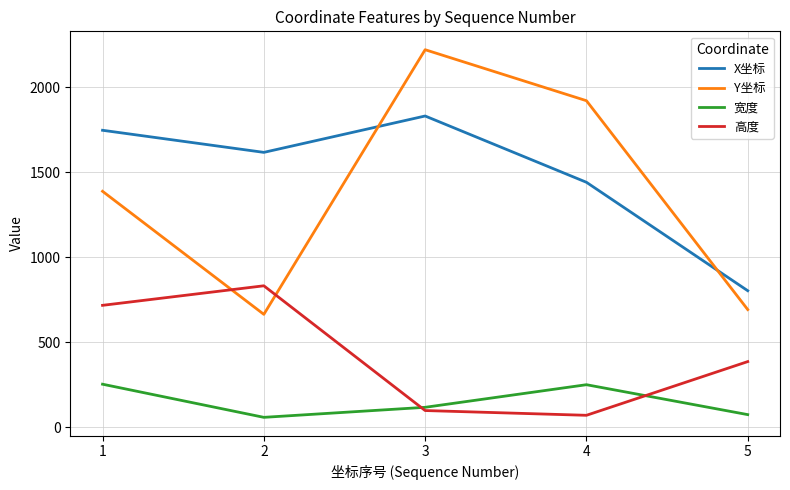

Where does the 高度 series first go above 387?

1